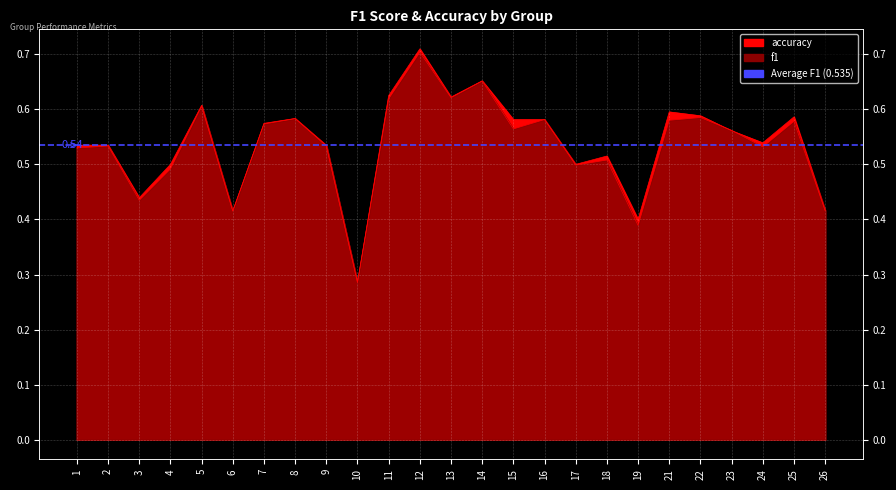

Which series has the largest range (max minus min)?

accuracy